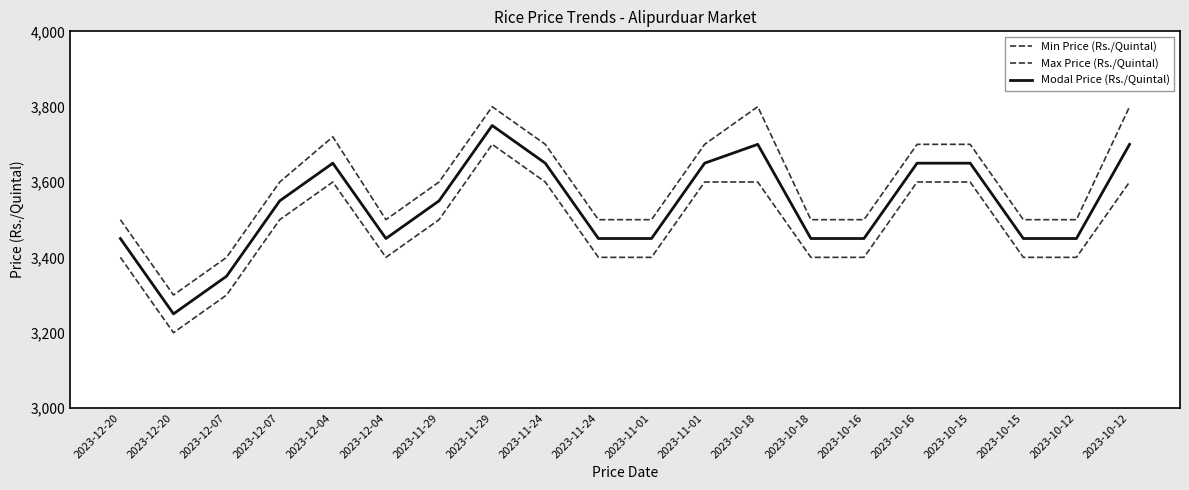

List the series in order of their peak value, lowest first.

Min Price (Rs./Quintal), Modal Price (Rs./Quintal), Max Price (Rs./Quintal)